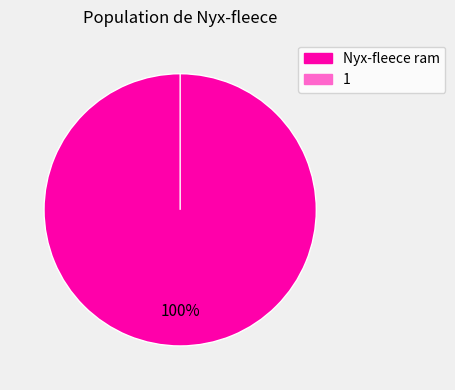

Rank the categories by value from highest to lowest.

Nyx-fleece ram, 1